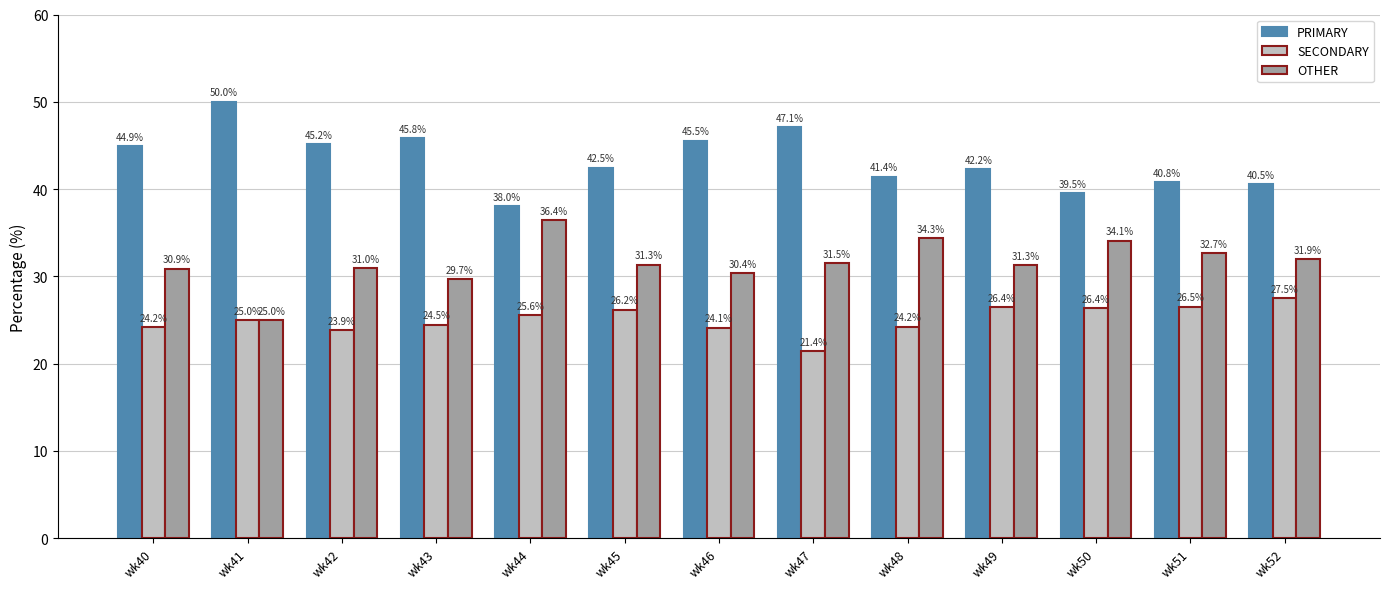

How many values in the PRIMARY series are below 42?

5